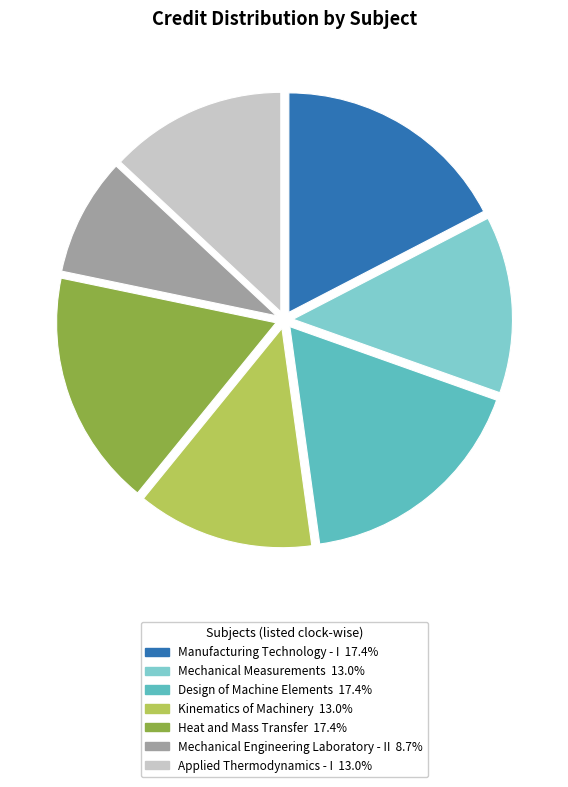

Approximately how many times larger is the value at Heat and Mass Transfer compared to Manufacturing Technology - I?

1.0